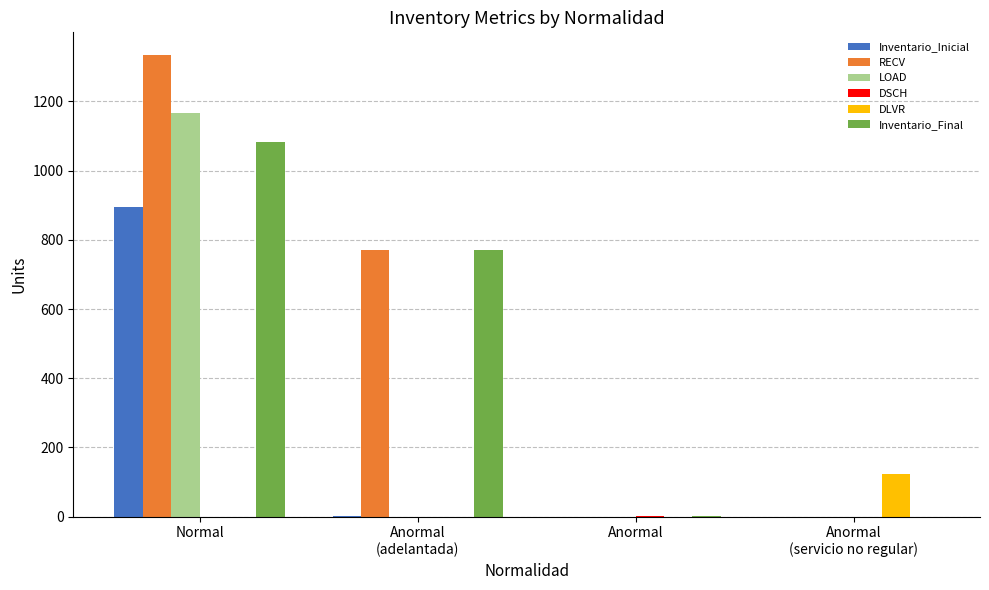

What is the total value across all series at Anormal
(servicio no regular)?

124